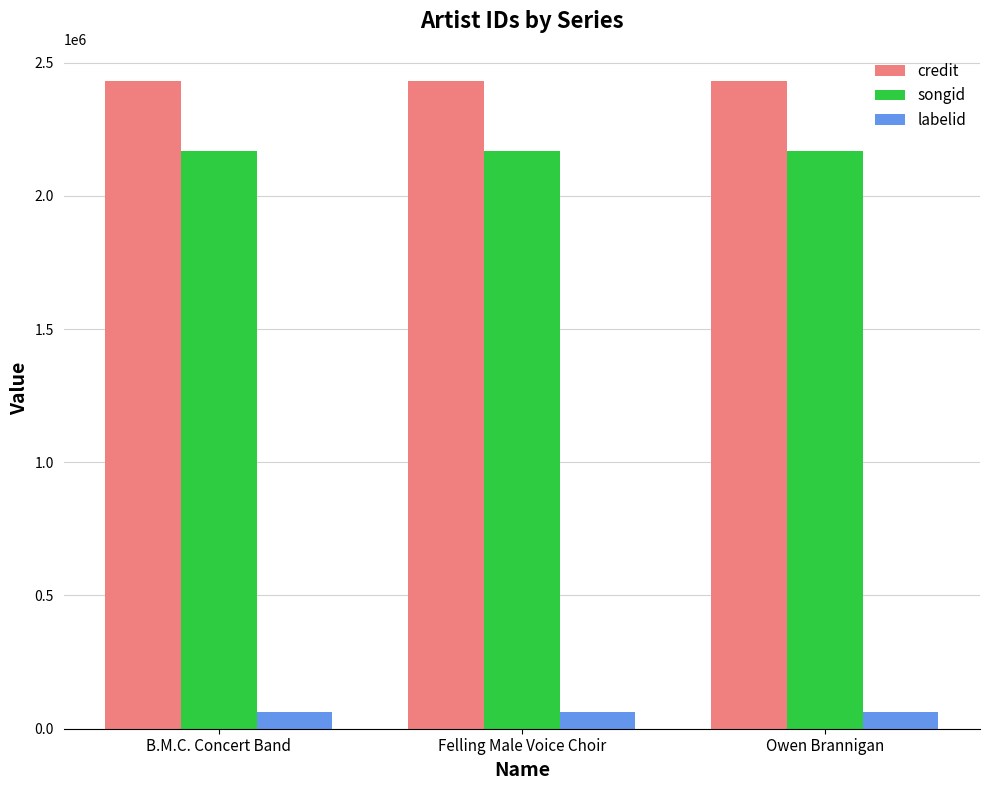

What is the label of the 3rd bar from the left?

Owen Brannigan